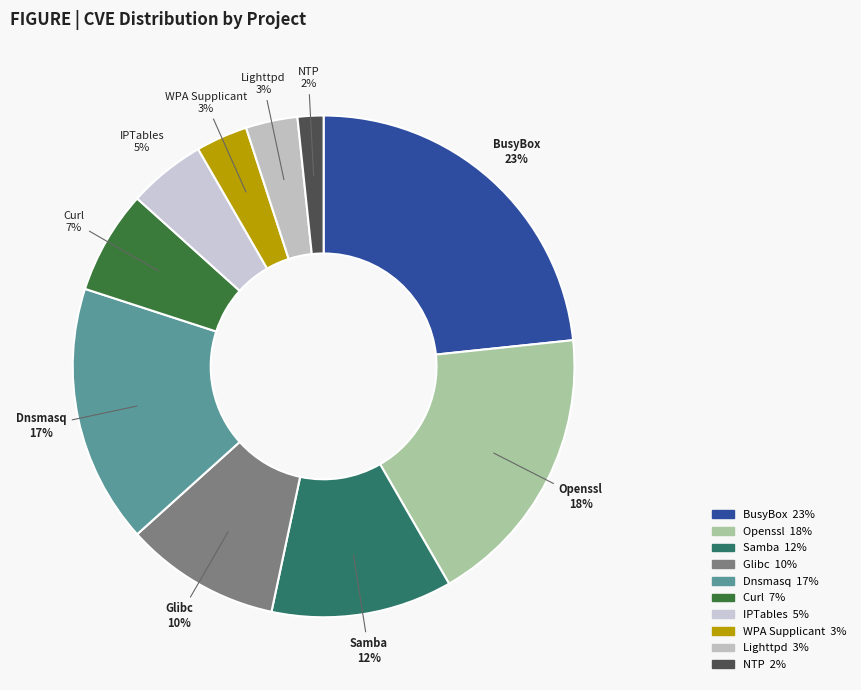

Combined, do Lighttpd and NTP account for over 50%?

No